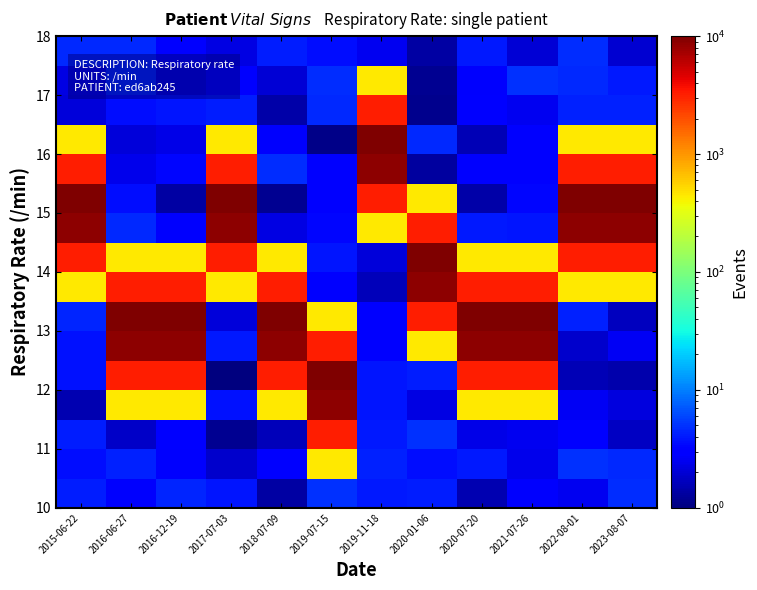

What is the greatest value displayed?

10000.0